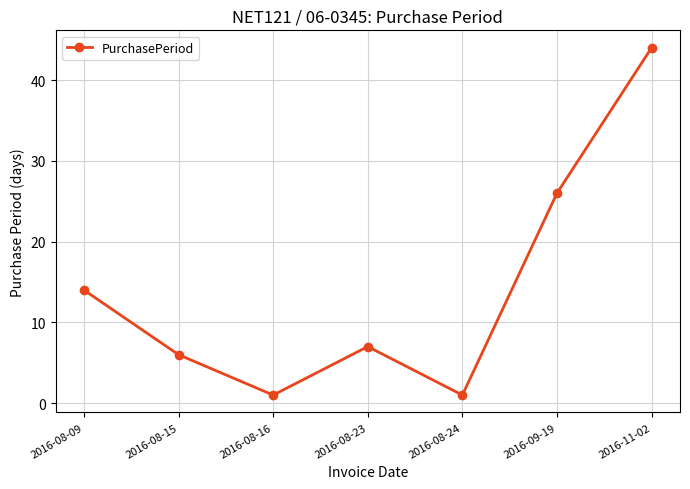

What is the difference between the second highest and minimum values?

25